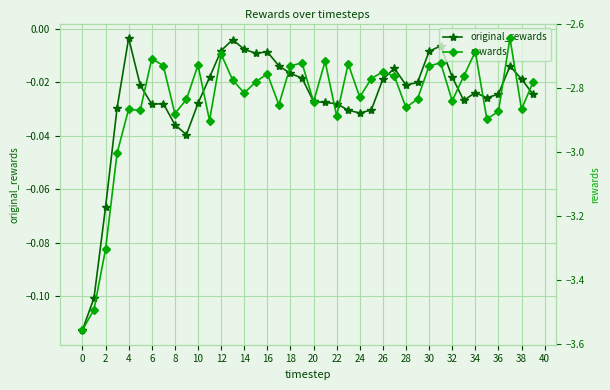

What is the difference between the second highest and minimum values in the original_rewards series?

0.1